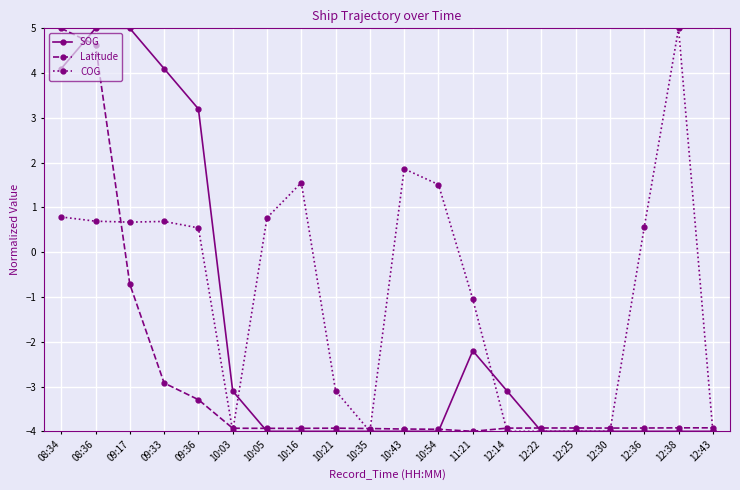

The Latitude series shows -3.9 at 10:16. True or false?

True